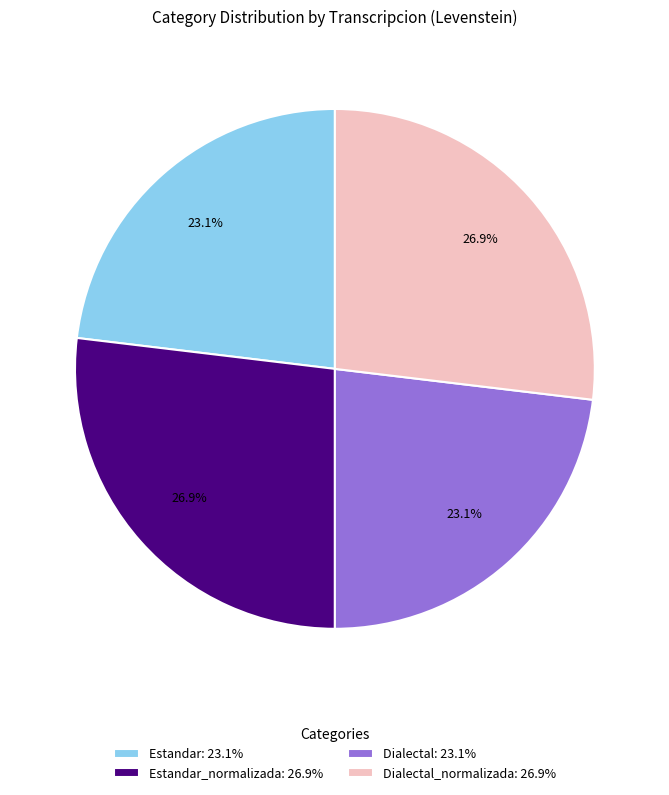

Is there any slice that represents more than half of the pie?

No